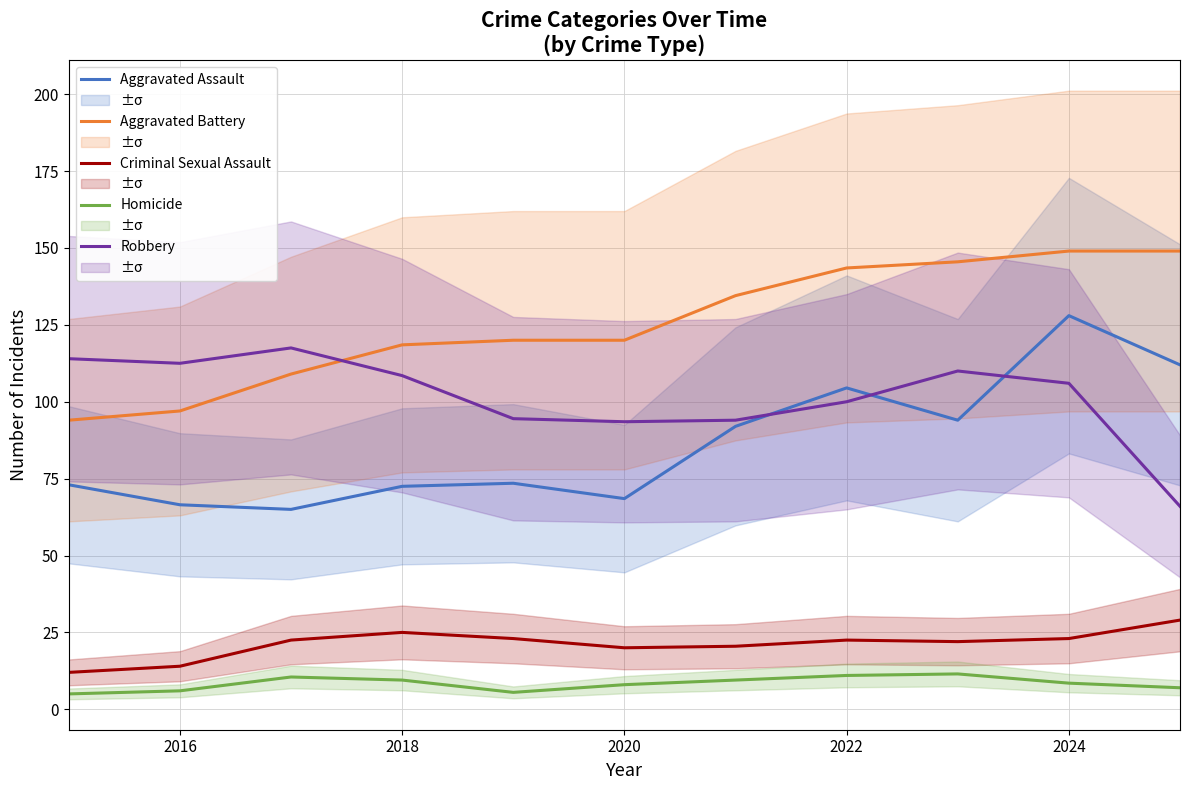

True or false: Robbery and Criminal Sexual Assault intersect in this chart.

False